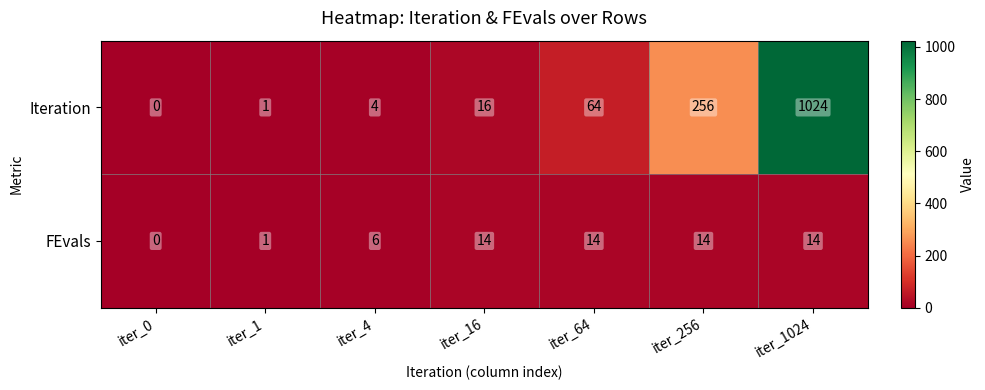

Which series has the largest range (max minus min)?

Iteration